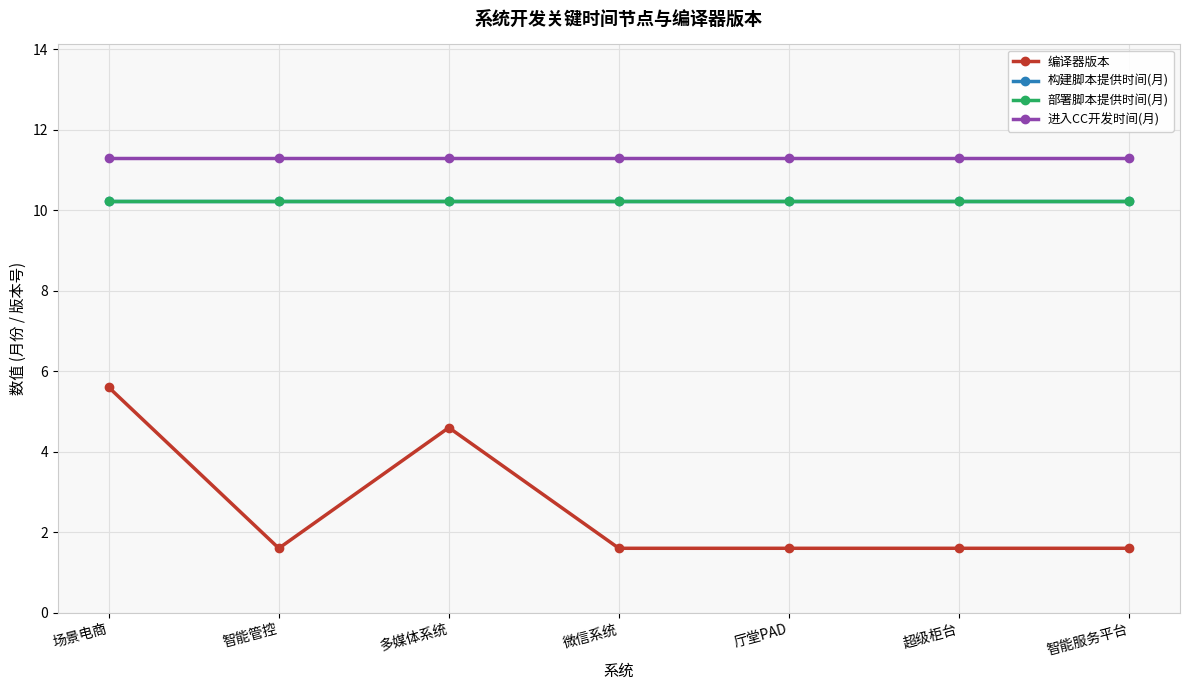

Where is 部署脚本提供时间(月) nearest to the value 10?

场景电商